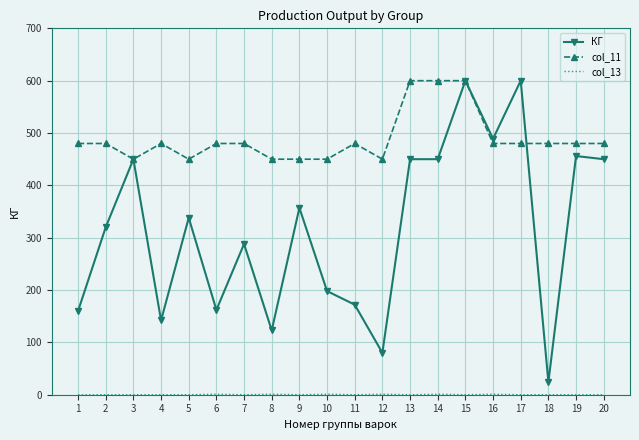

The value of col_11 at 6 is 716. True or false?

False